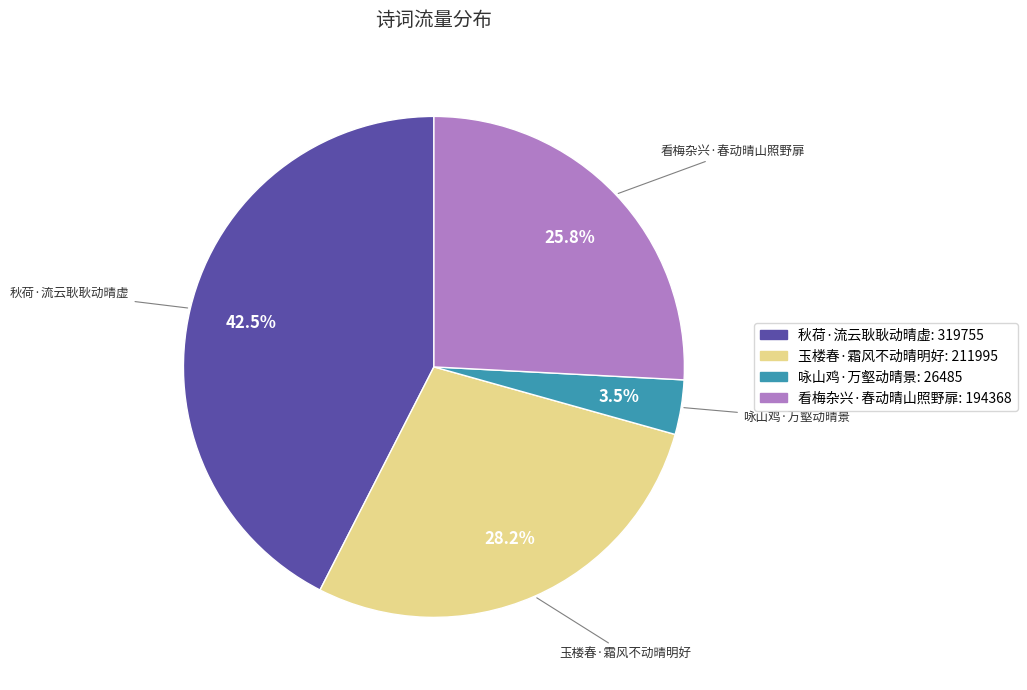

To the nearest percent, what portion does 玉楼春·霜风不动晴明好 represent?

28%